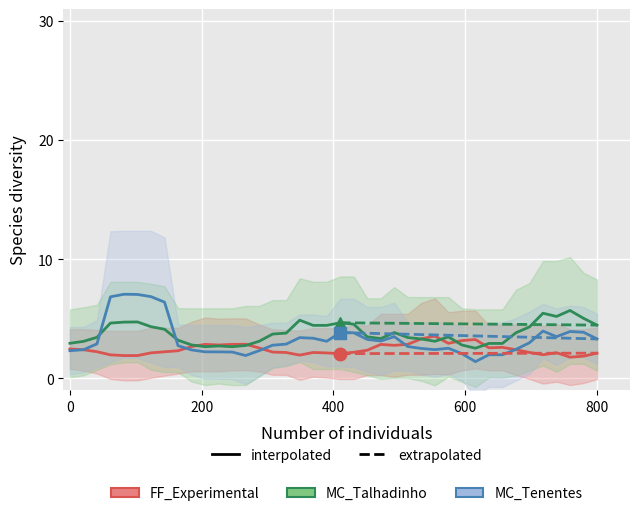

Count the number of data series in this chart.

3